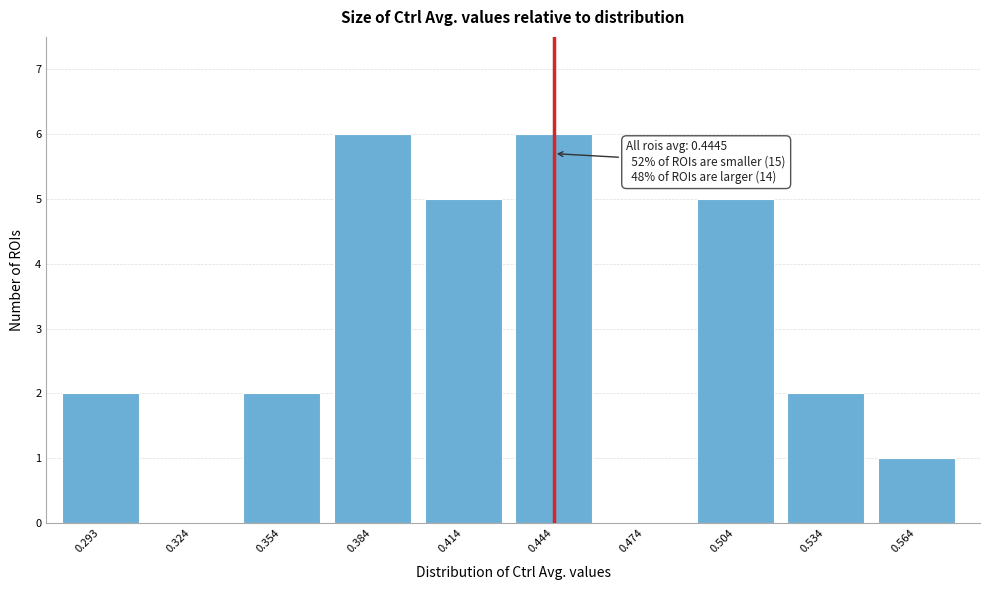

Reading right to left, what are all the values shown in this chart?

0.564=1	0.534=2	0.504=5	0.474=0	0.444=6	0.414=5	0.384=6	0.354=2	0.324=0	0.293=2